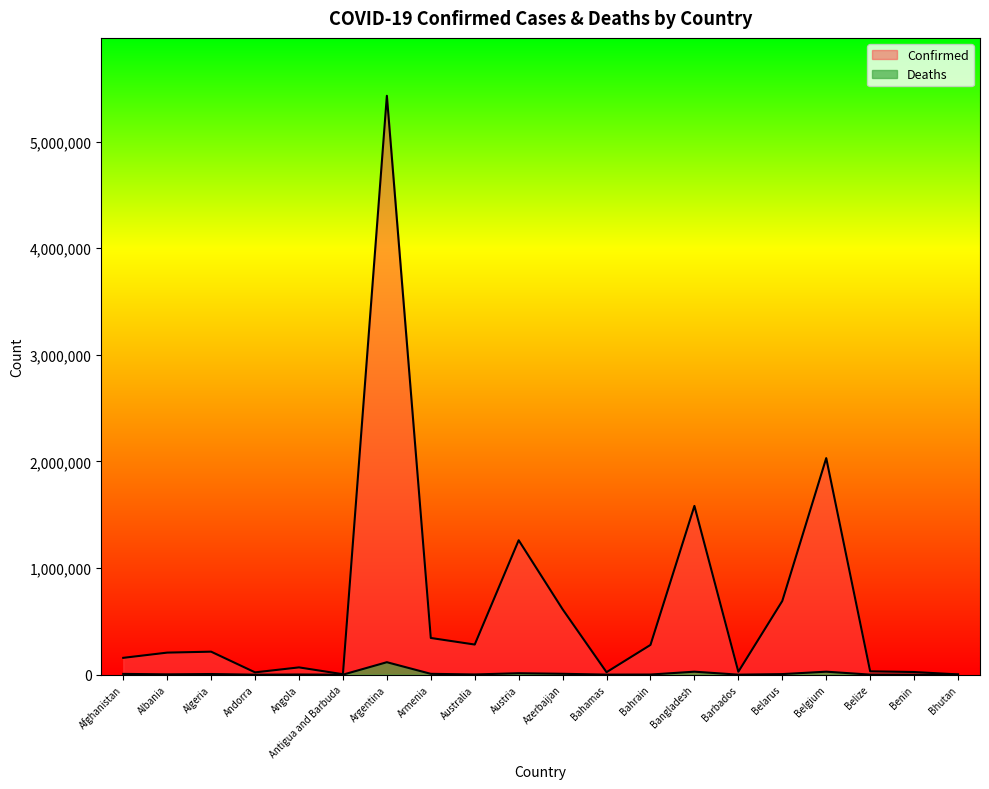

What is the label of the 16th point from the right?

Angola